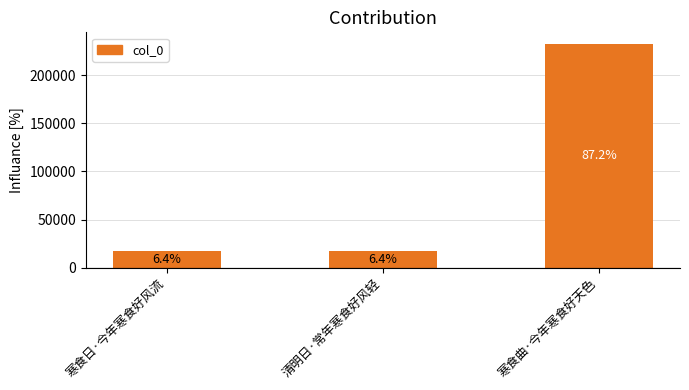

Rank the categories by value from lowest to highest.

清明日·常年寒食好风轻, 寒食日·今年寒食好风流, 寒食曲·今年寒食好天色